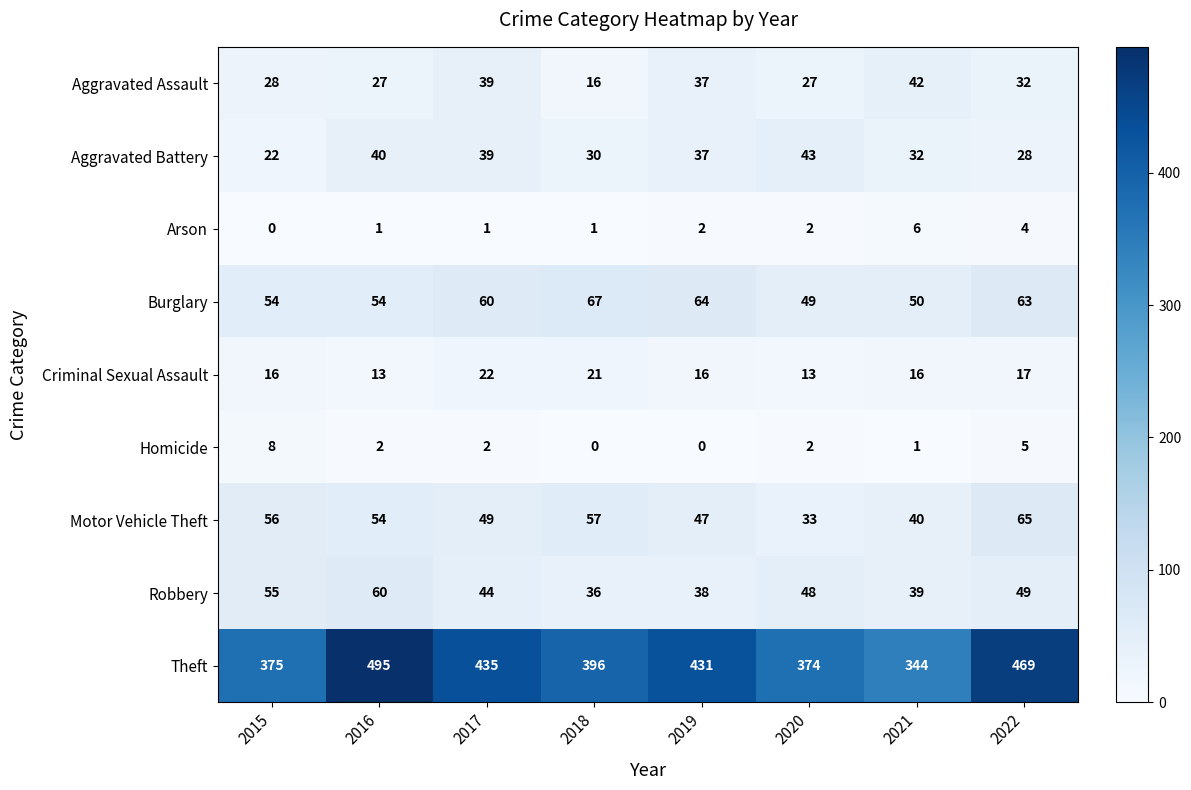

How many categories are shown in the chart?

8